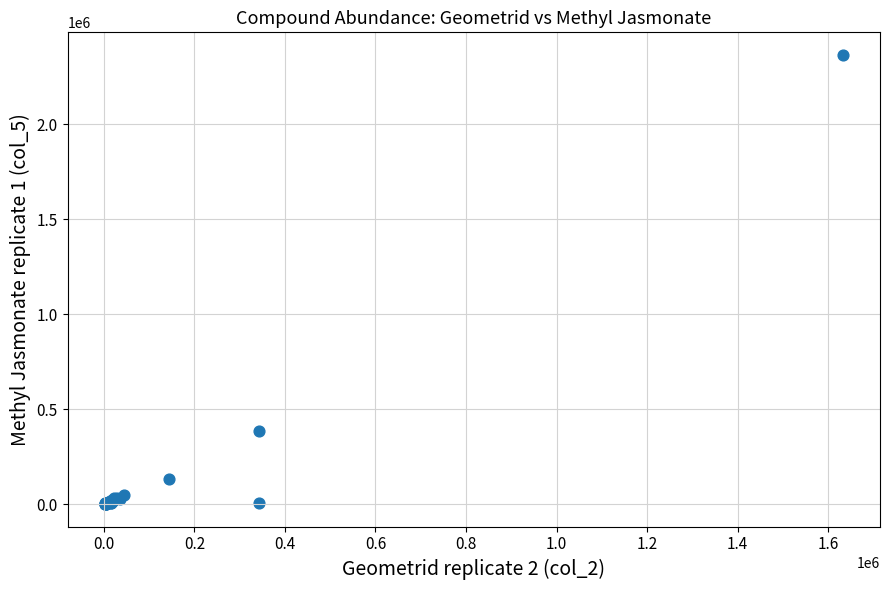

What Y value in the scatter plot is closest to 1182496?

384634.8